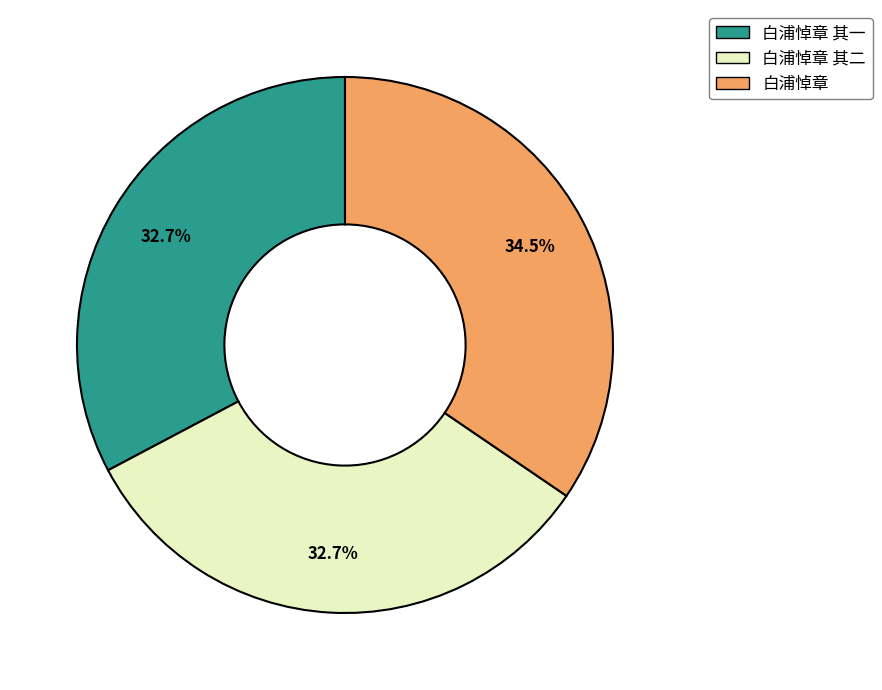

Is there any slice that represents more than half of the pie?

No